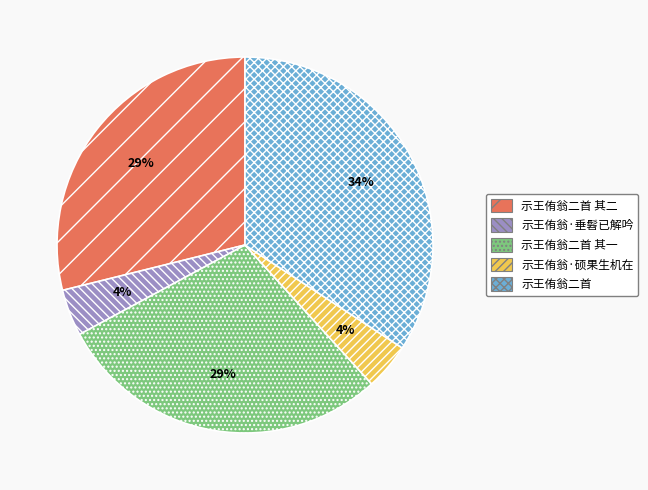

To the nearest percent, what is the average slice percentage?

20%